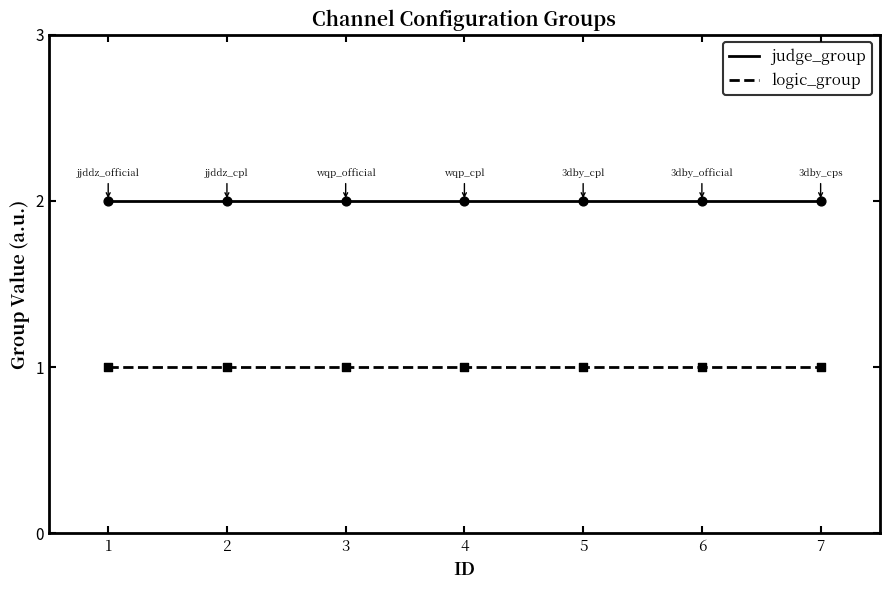

What is the total value across all series at 4?

3